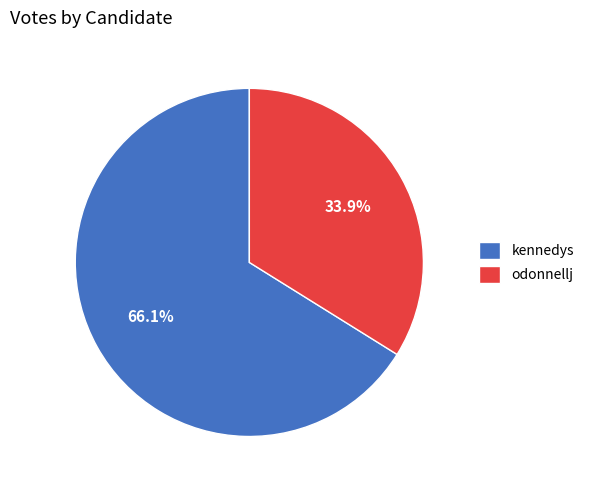

Which has a higher value, odonnellj or kennedys?

kennedys